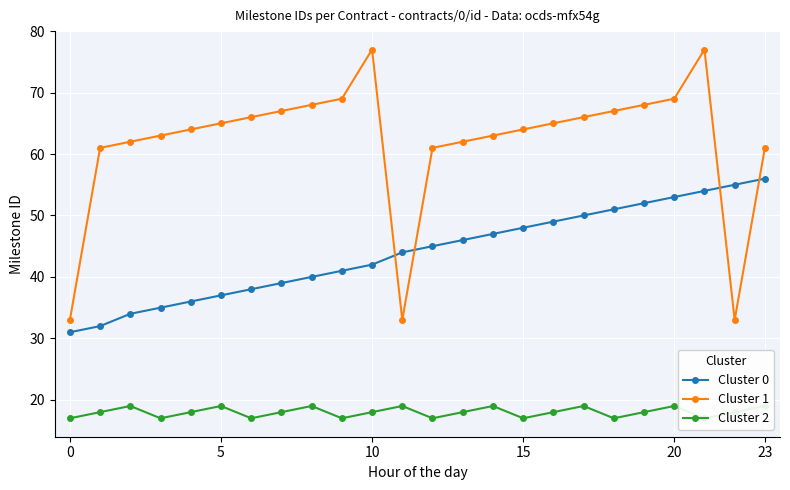

True or false: Cluster 1 and Cluster 2 intersect in this chart.

False